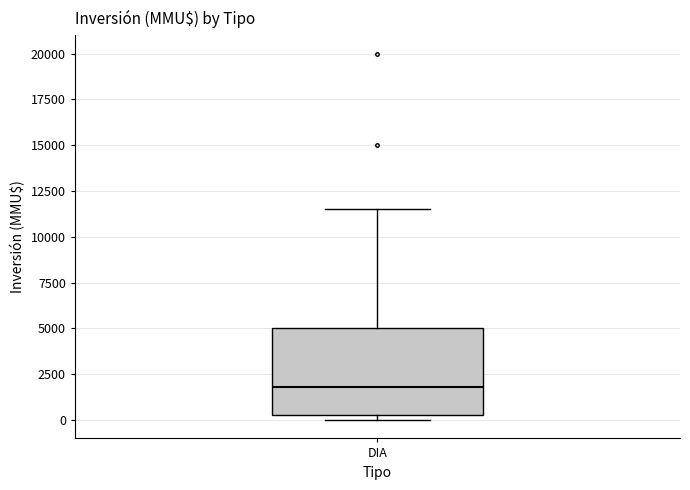

Read this box plot against the y-axis: the position of the median line, the range covered by the box, and the ends of both whiskers. The values are not printed on the chart, so give them approximately, as read against the axis.

median 2000, box 500 to 5000, whiskers 0 to 11500